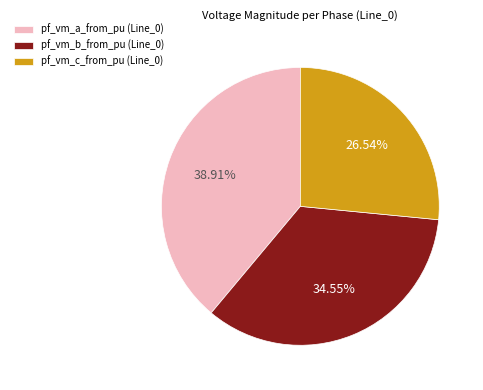

Which slice is the largest?

pf_vm_a_from_pu (Line_0)